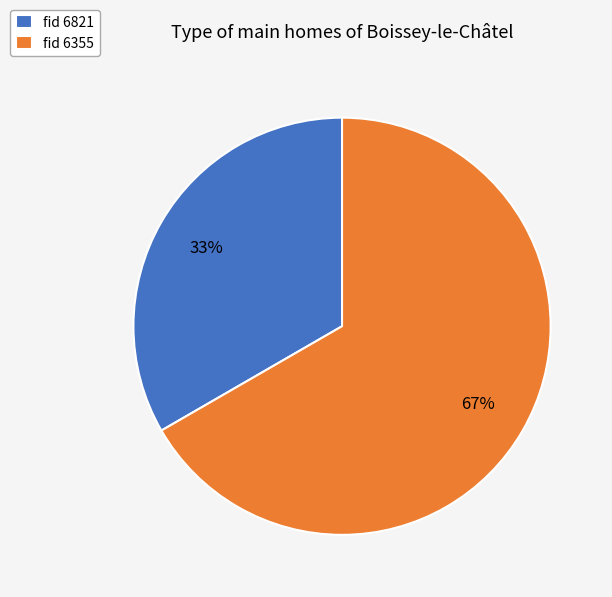

To the nearest percent, what is the average slice percentage?

50%